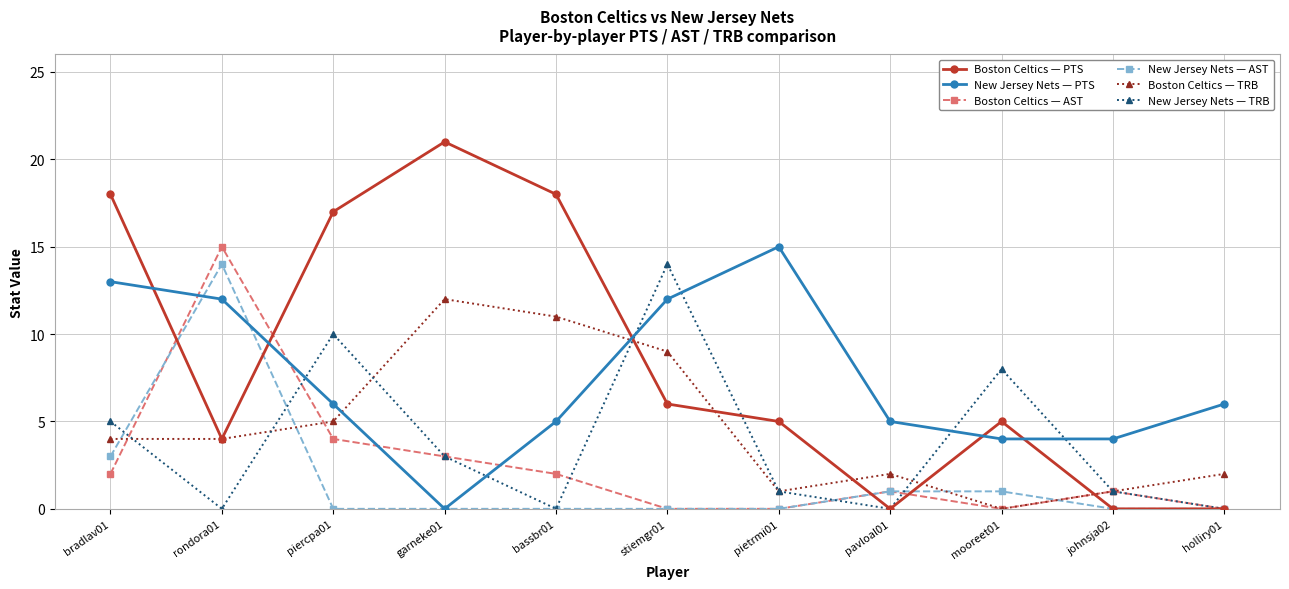

How many interior local peaks does the New Jersey Nets — TRB series have?

3